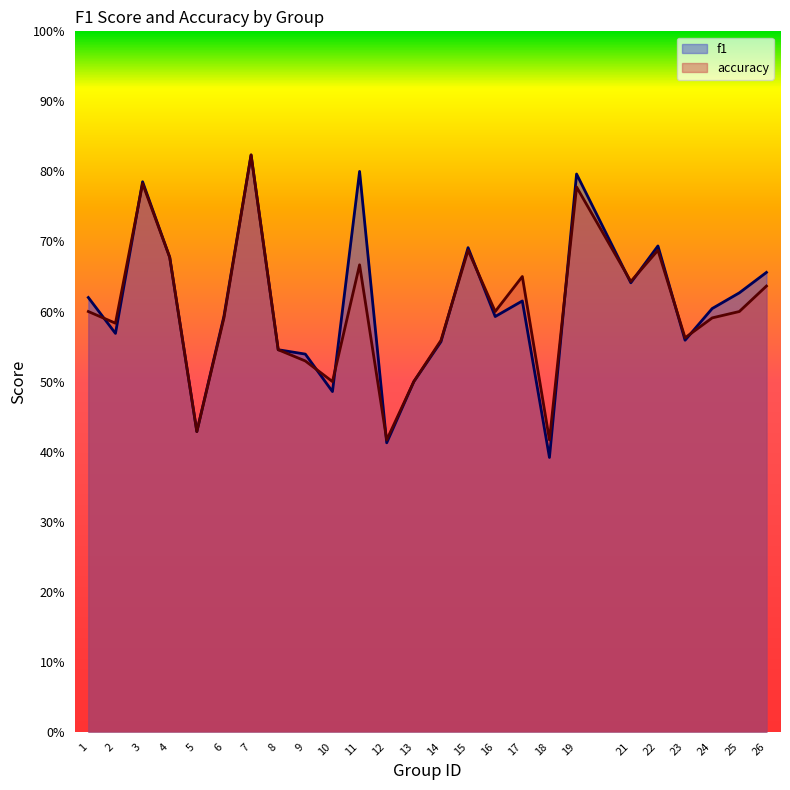

Rank the series at 10 from lowest to highest value.

f1, accuracy